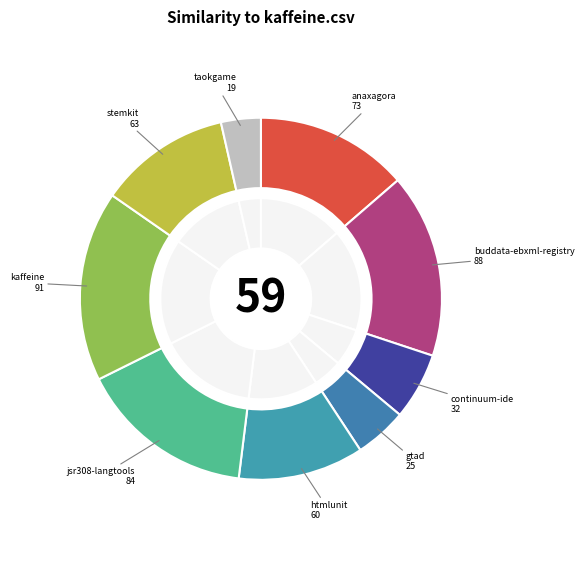

To the nearest percent, what percentage of the pie is htmlunit.csv?

11%